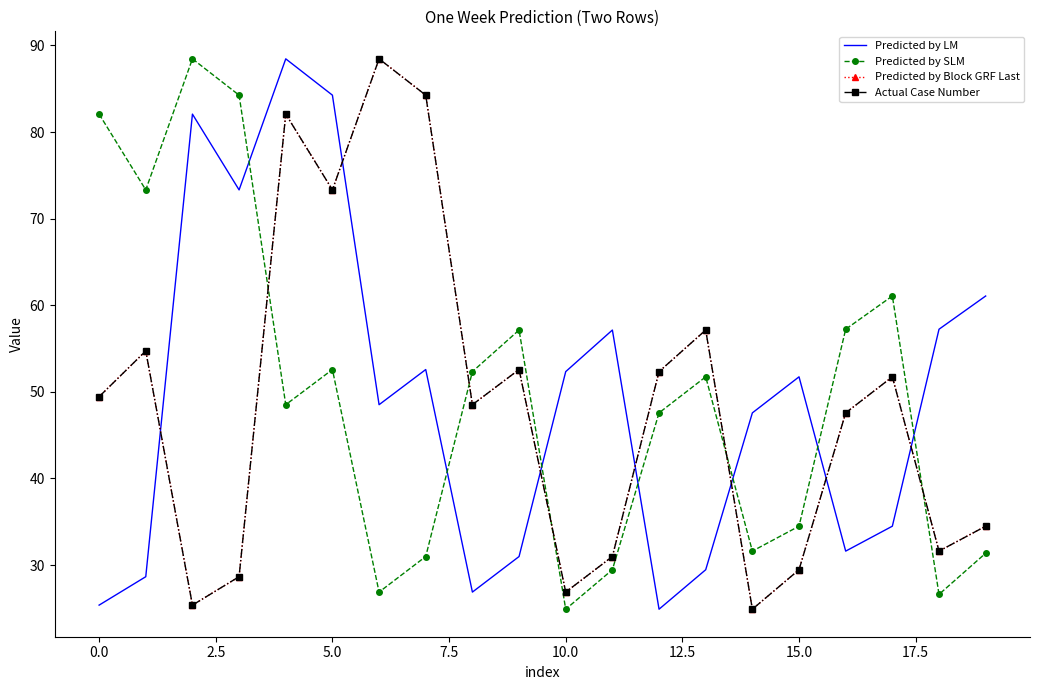

Count the number of categories in the chart.

20